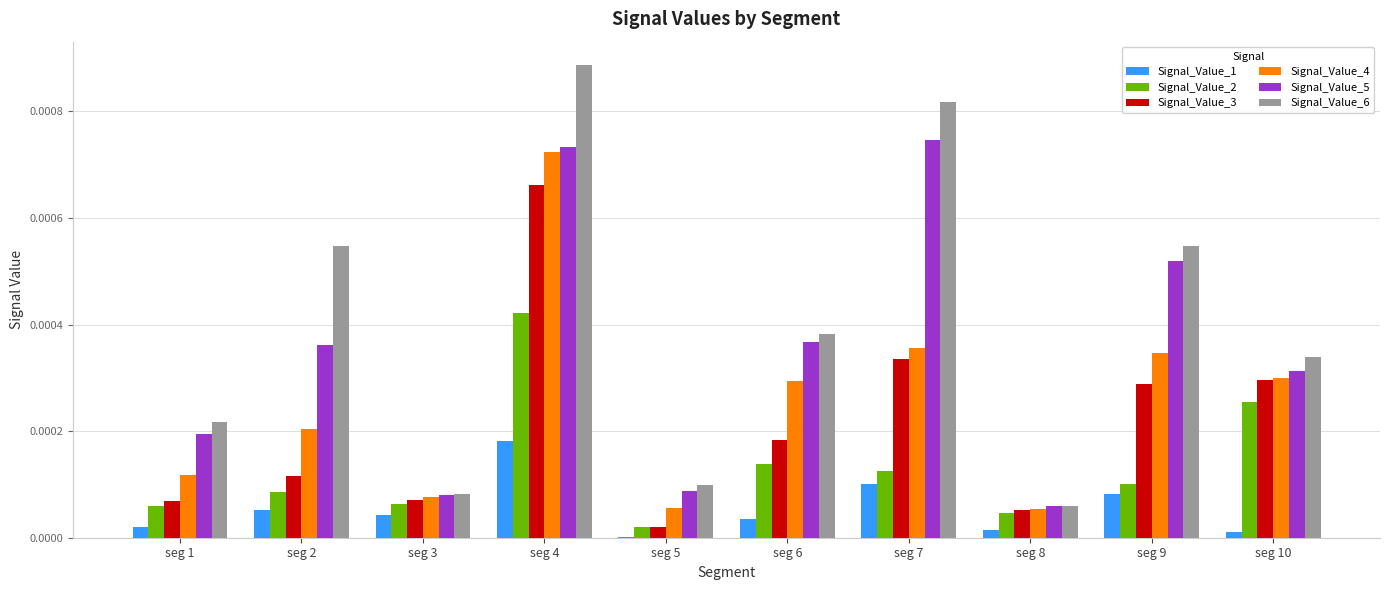

At which category does the chart reach its peak across all series?

seg 4